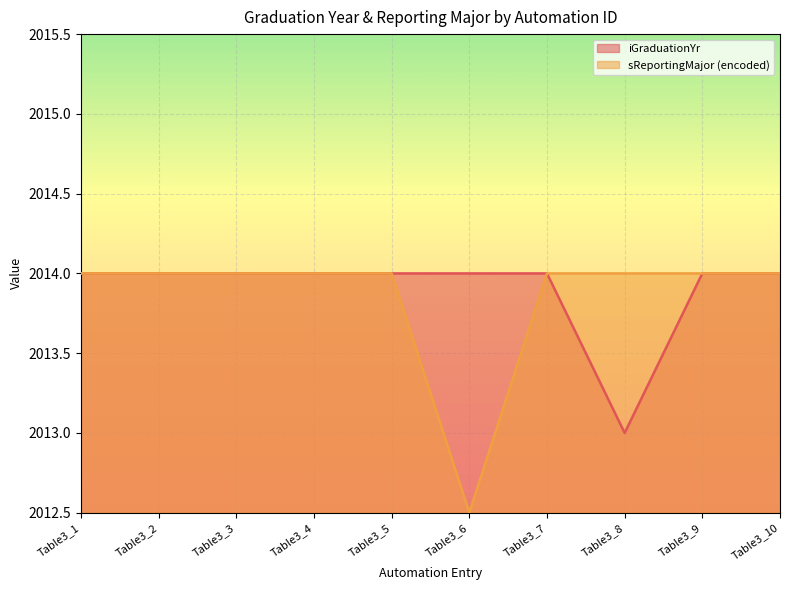

True or false: iGraduationYr and sReportingMajor_encoded intersect in this chart.

False